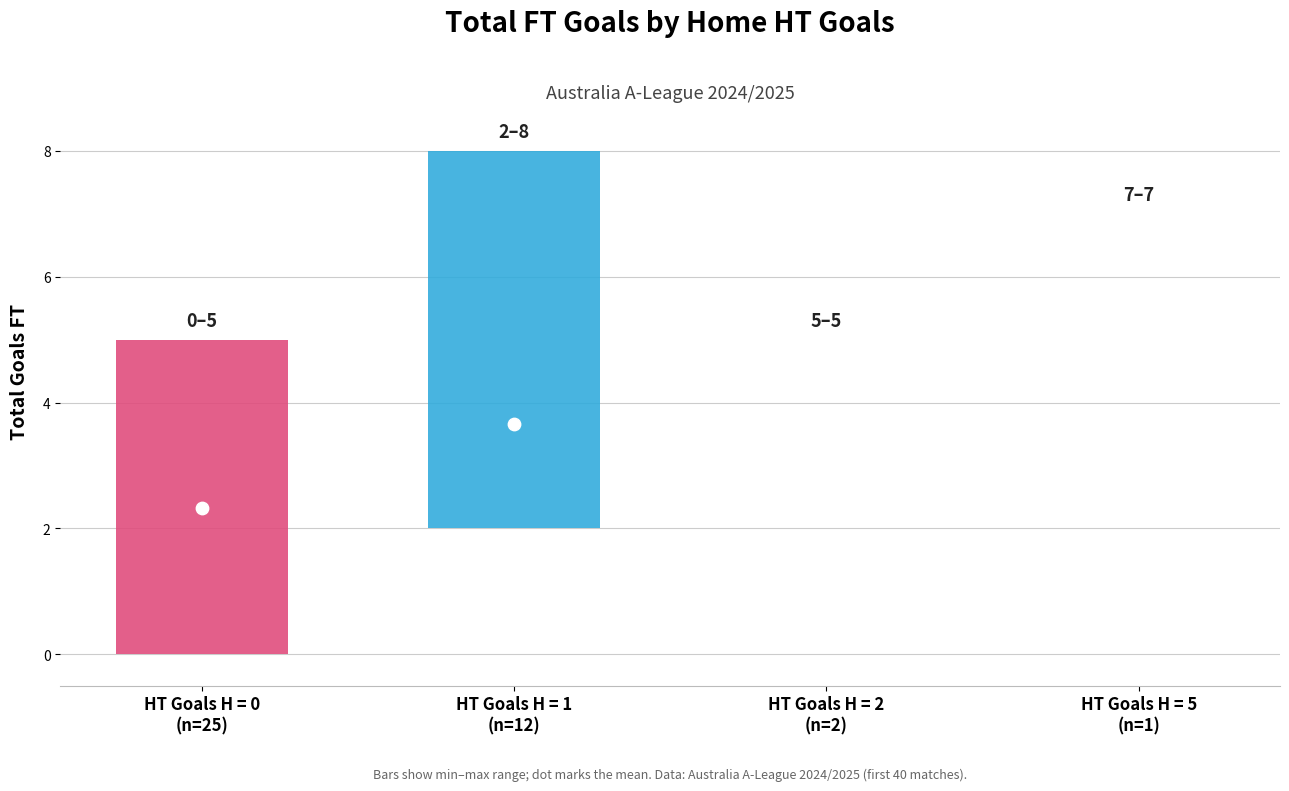

Which series reaches the maximum Y coordinate?

TotalGoals_FT